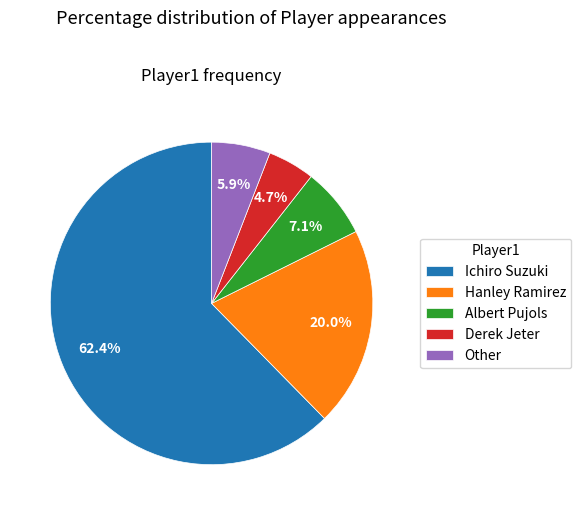

To the nearest percent, what percentage of the pie is Other?

6%